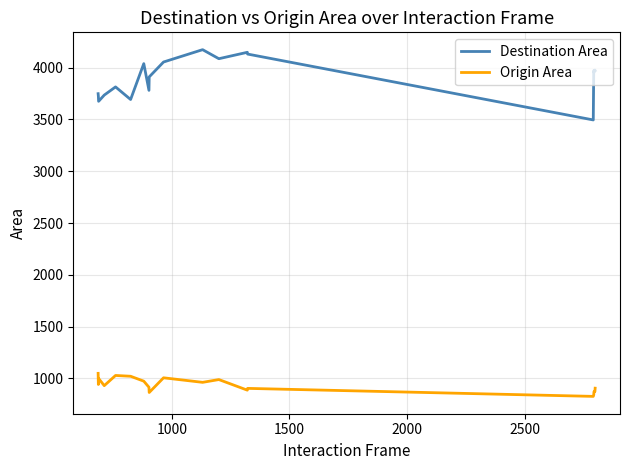

True or false: Origin Area and Destination Area intersect in this chart.

False